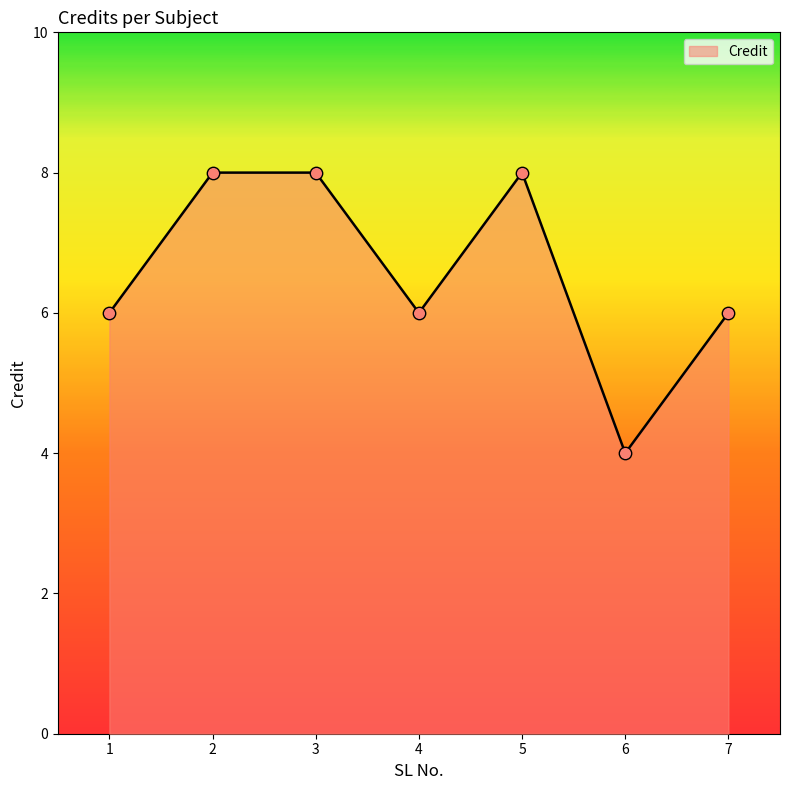

What is the ratio of the value at 7 to the value at 6?

1.5